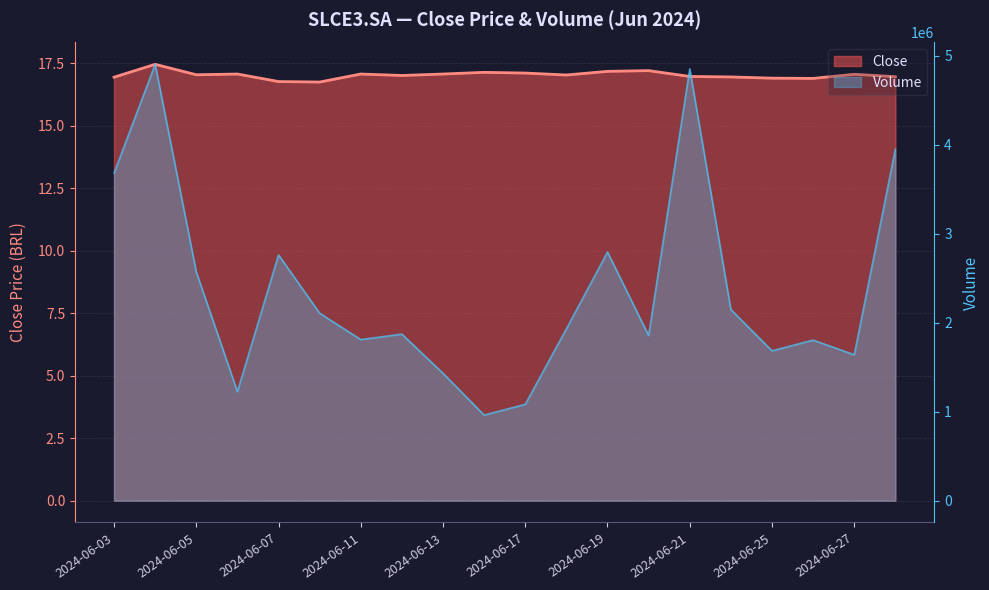

What is the total value across all series at 2024-06-04?

4903417.5